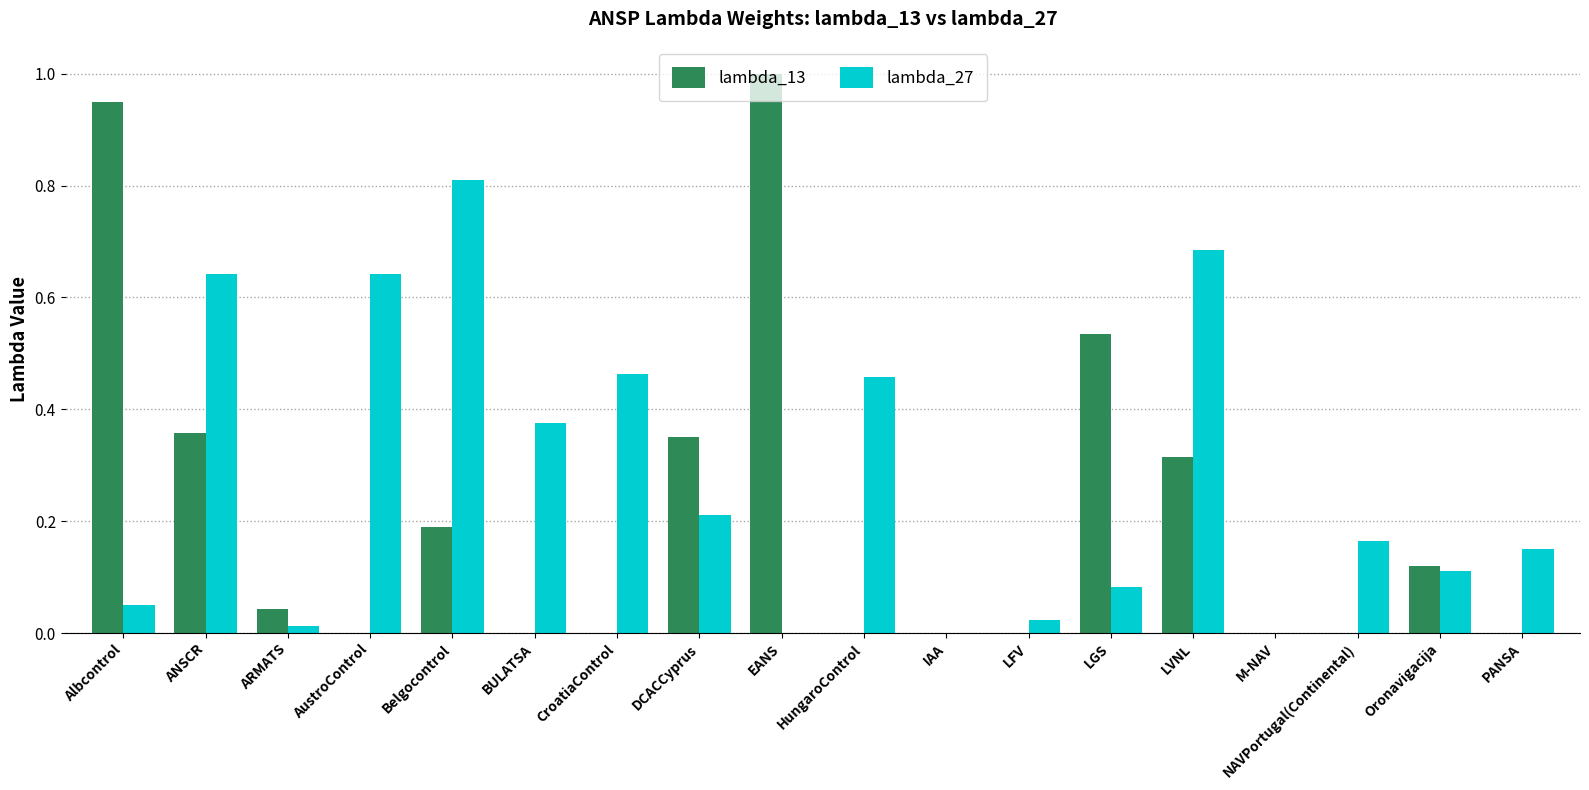

The lambda_13 series shows 0.0 at ARMATS. True or false?

True